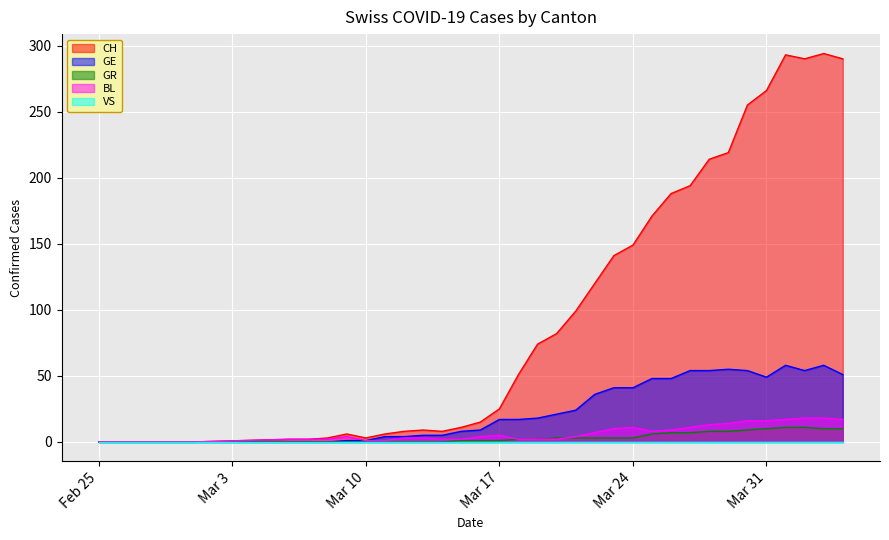

True or false: BL and CH intersect in this chart.

False